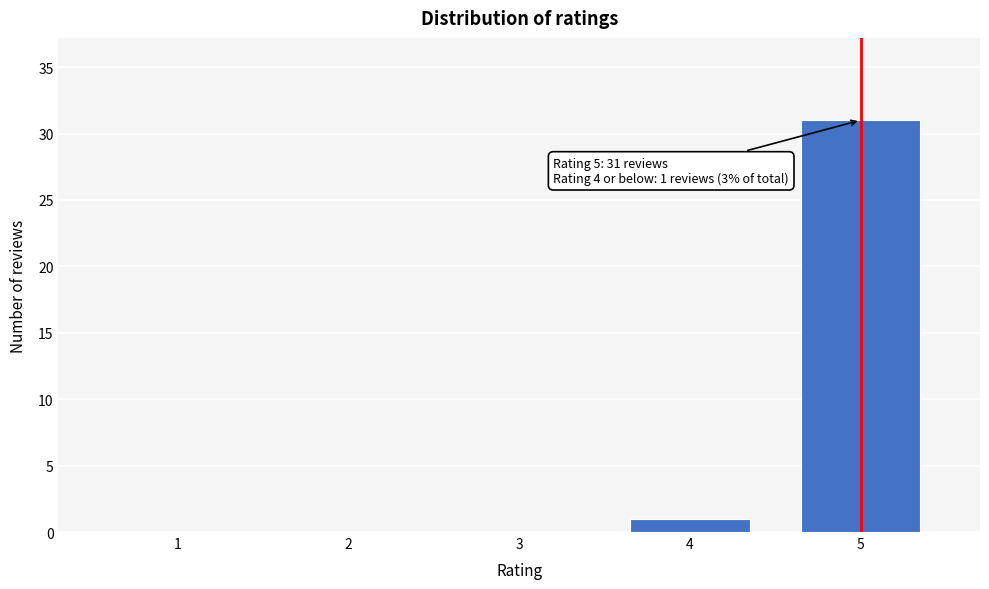

Which range on the x-axis has the tallest bar?

4.5 to 5.5